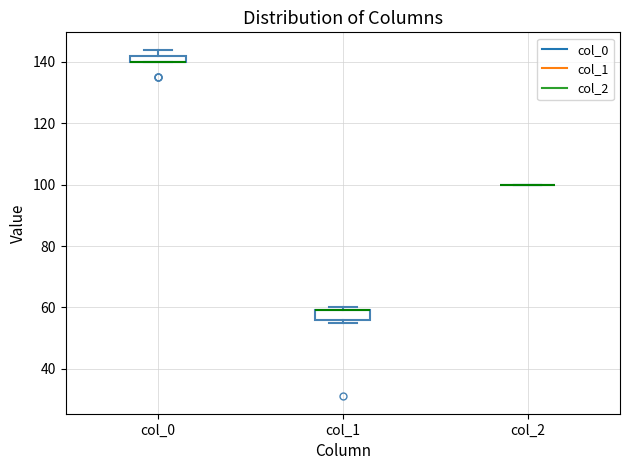

Where is the lower edge of the box for col_0 on the y-axis? The values are not printed on the chart, so give them approximately, as read against the axis.

140